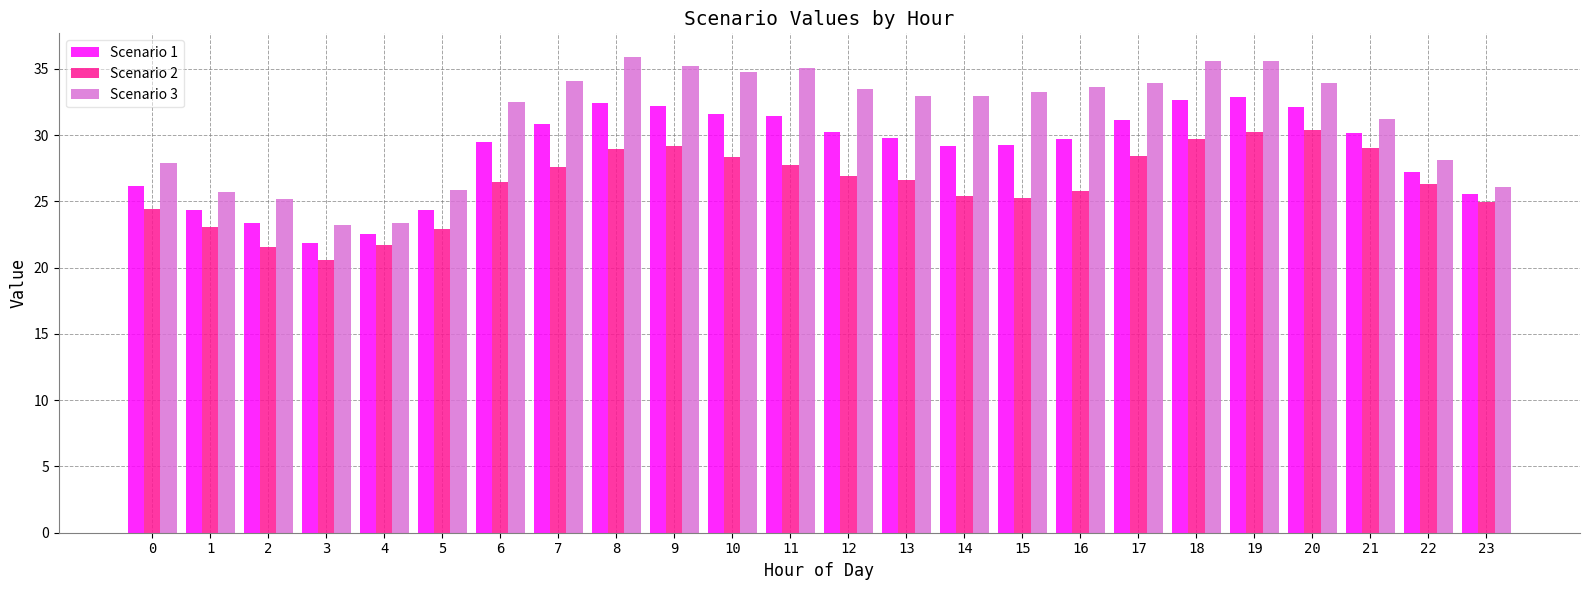

How many categories are shown in the chart?

24